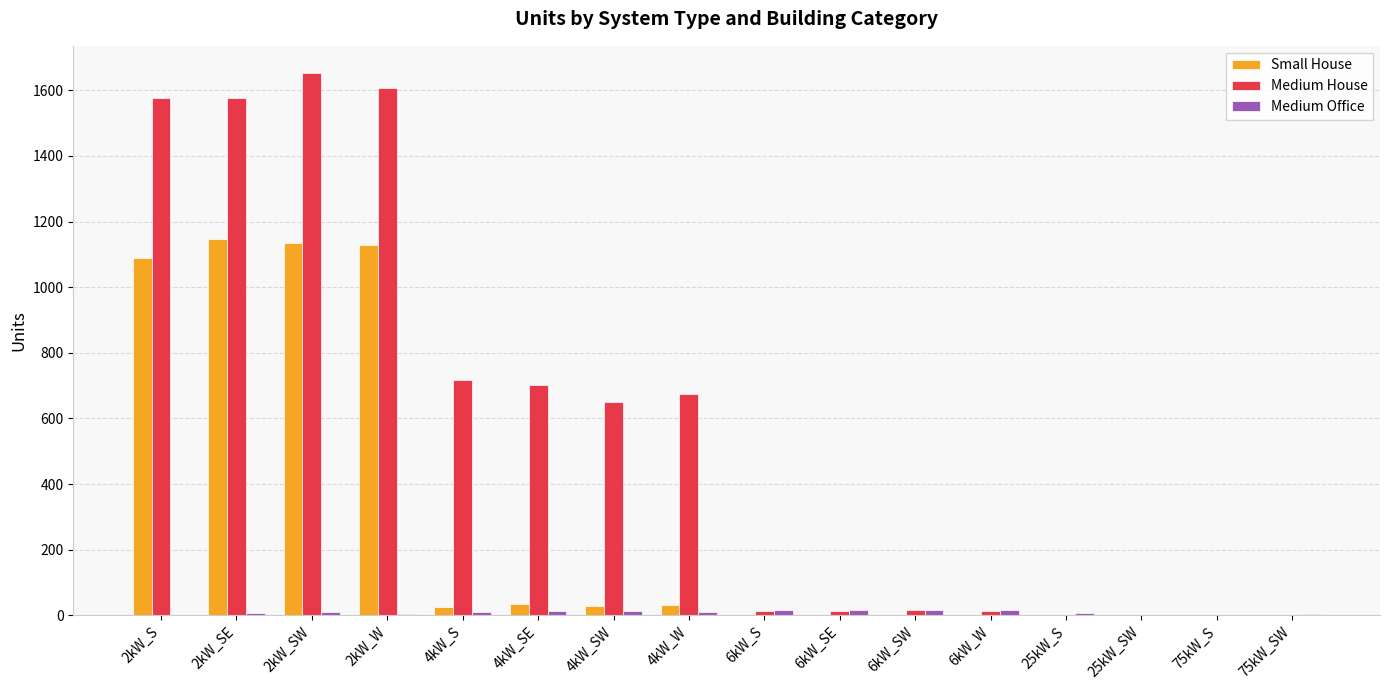

What is the spread (max minus min) of values at 2kW_W?

1604